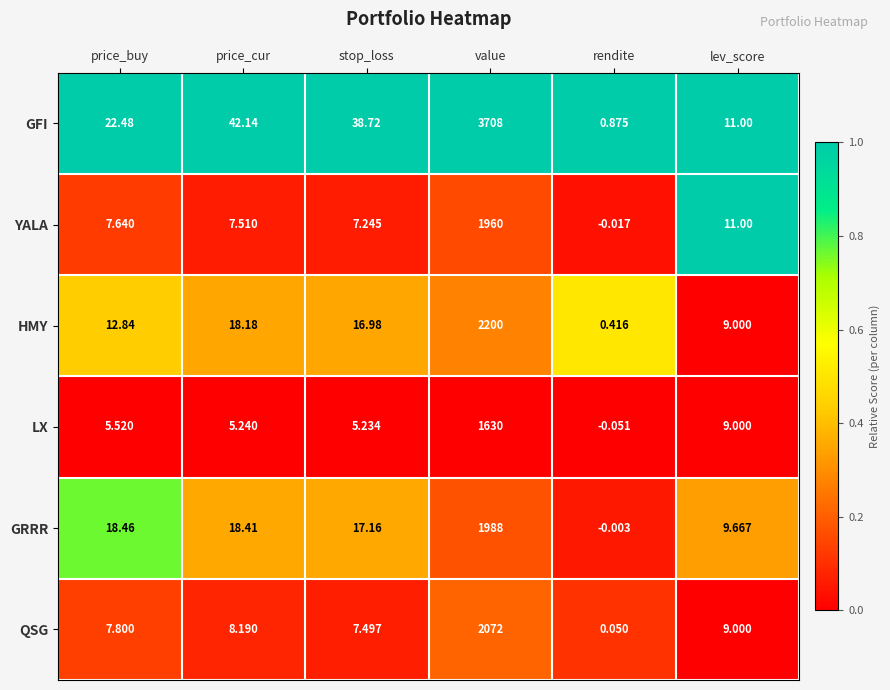

At which category is the sum across all series the highest?

value